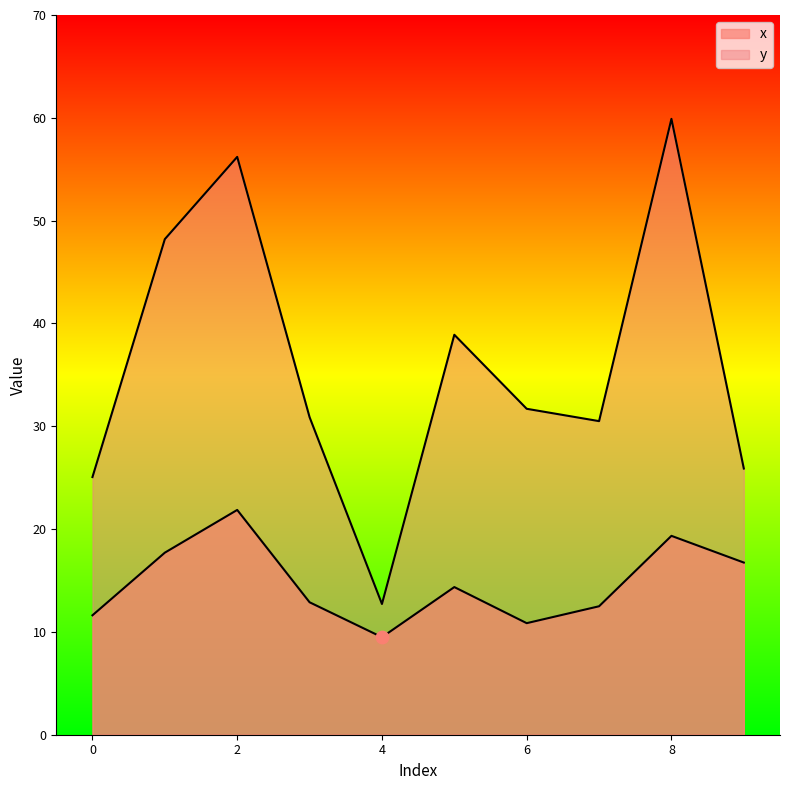

At which category is the sum across all series the highest?

8